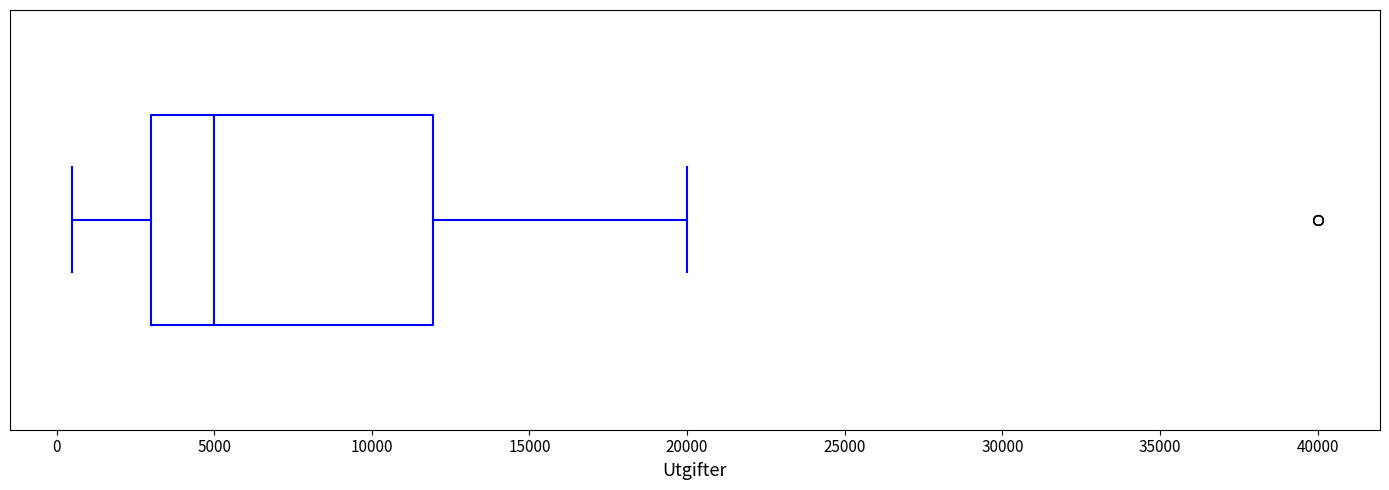

Where does the median line of the box sit on the x-axis? The values are not printed on the chart, so give them approximately, as read against the axis.

5000